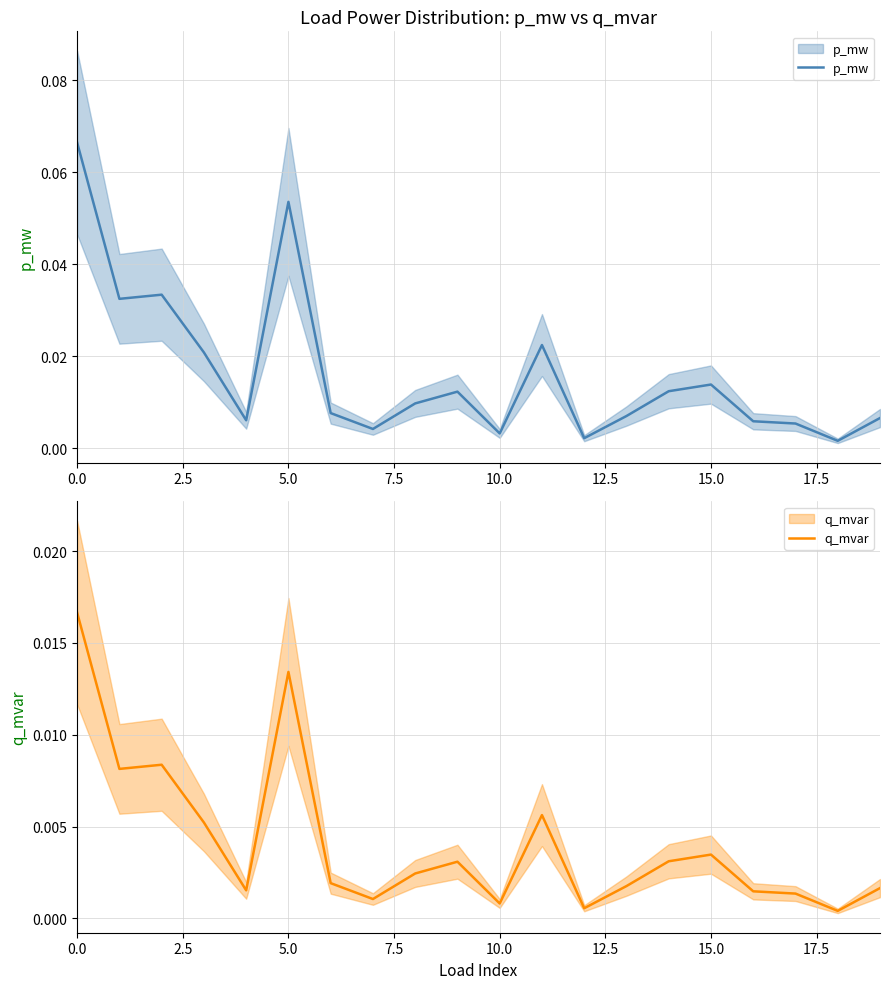

True or false: q_mvar has a value of 0.0 at 5.0.

True